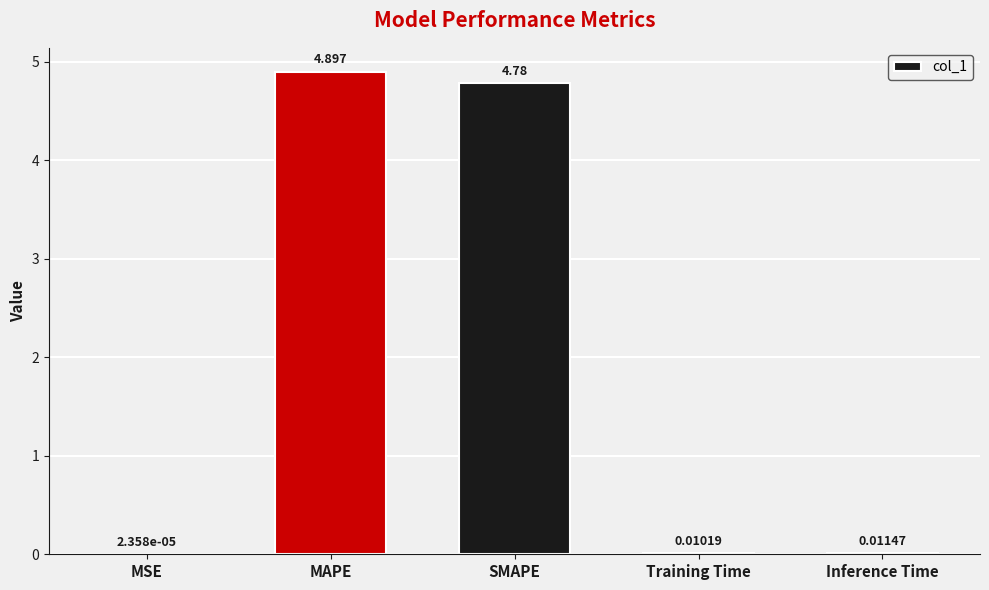

At which category does the chart reach its peak across all series?

MAPE